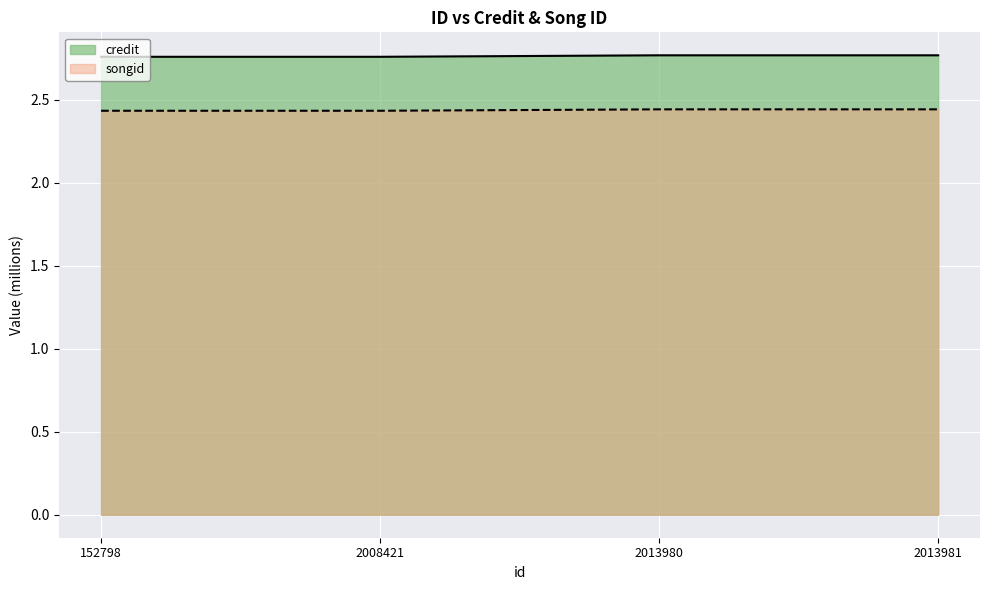

The value of credit at 152798 is 1.2. True or false?

False